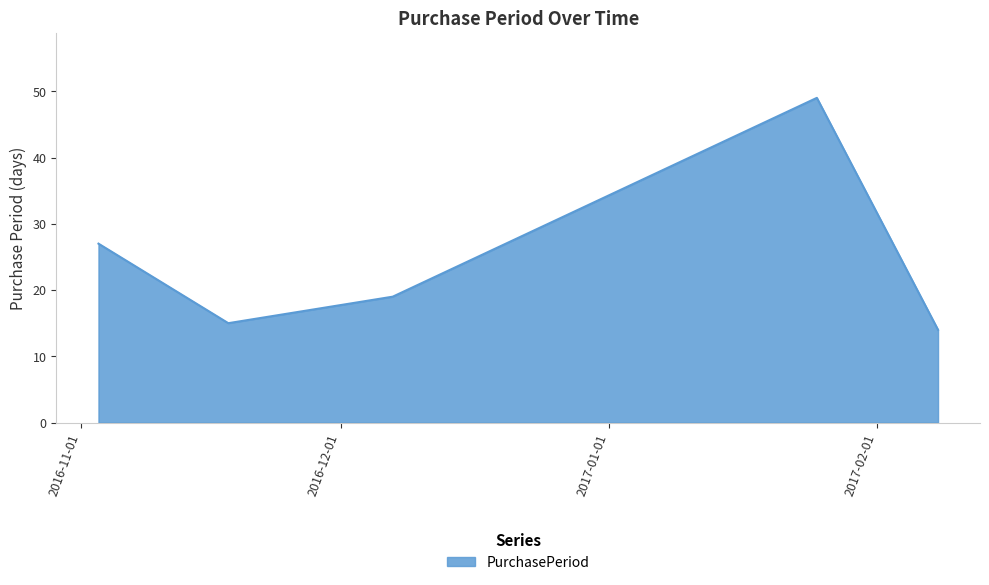

How many interior local peaks (higher than both neighbors) does the data have?

1